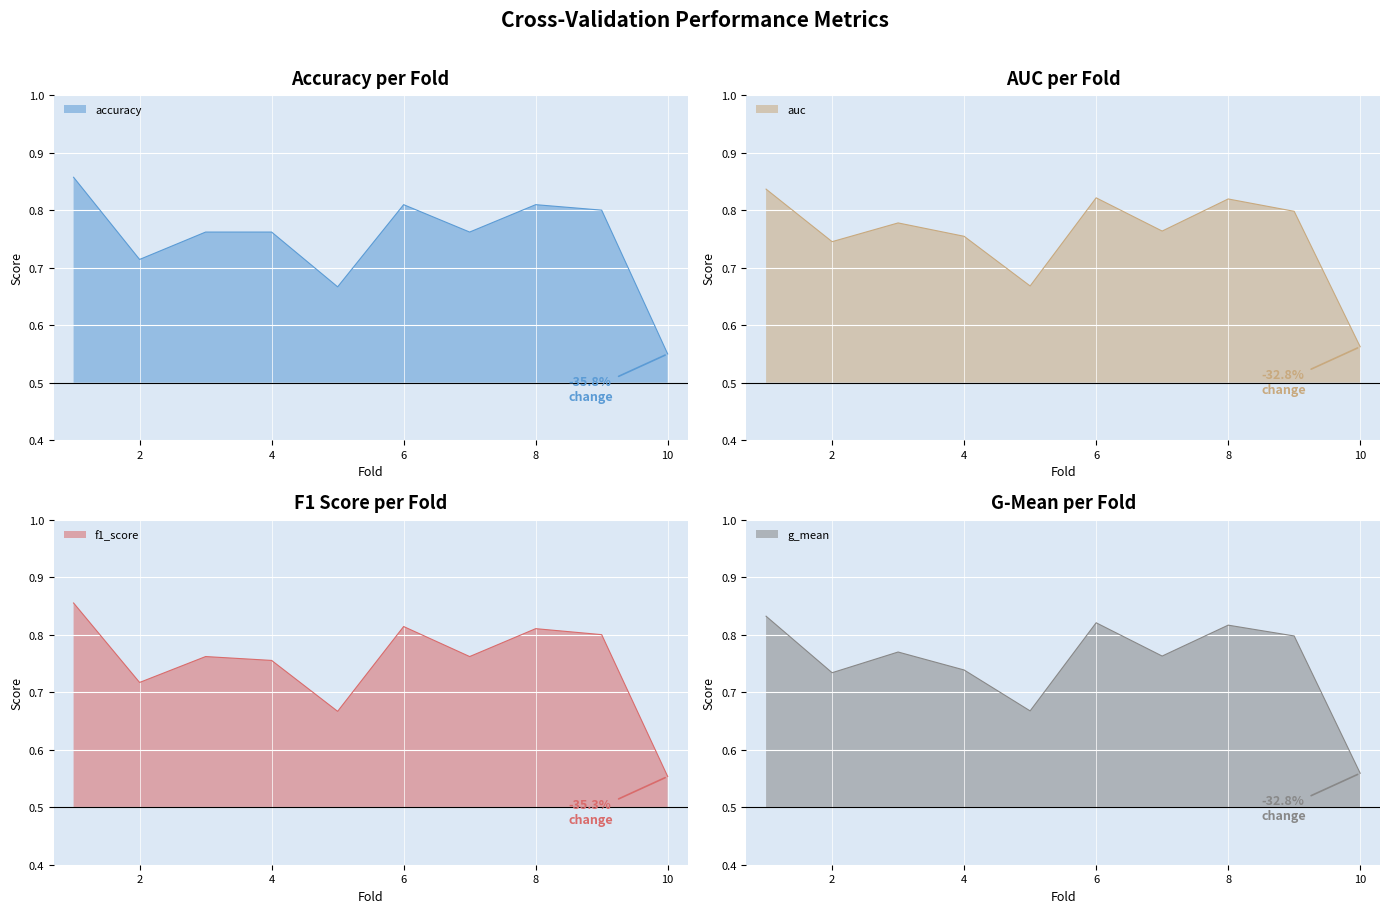

What is the difference between the second highest and minimum values in the f1_score series?

0.3